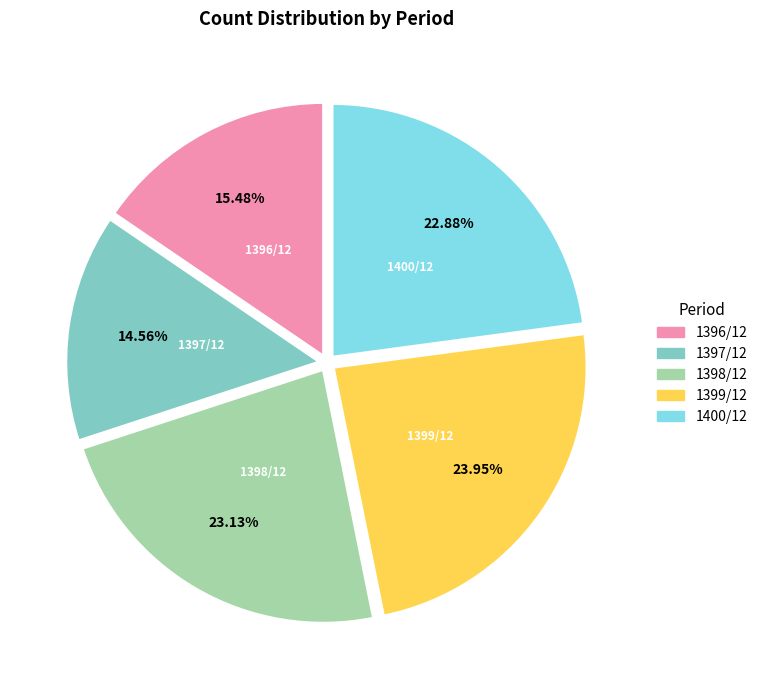

What percentage do 1396/12 and 1400/12 together represent?

38.4%